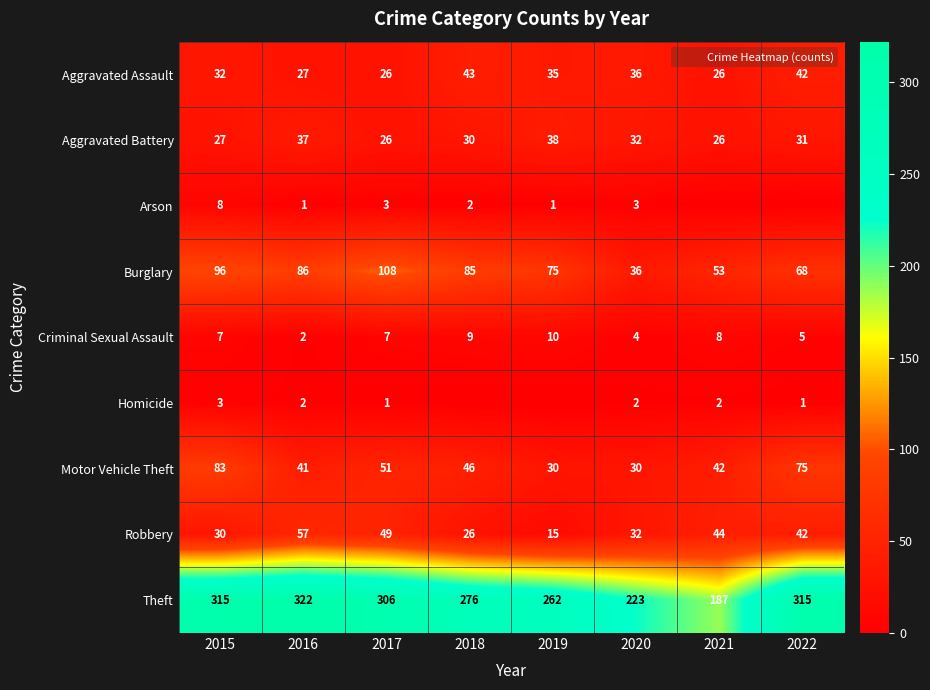

What is the total value across all series at 2017?

577